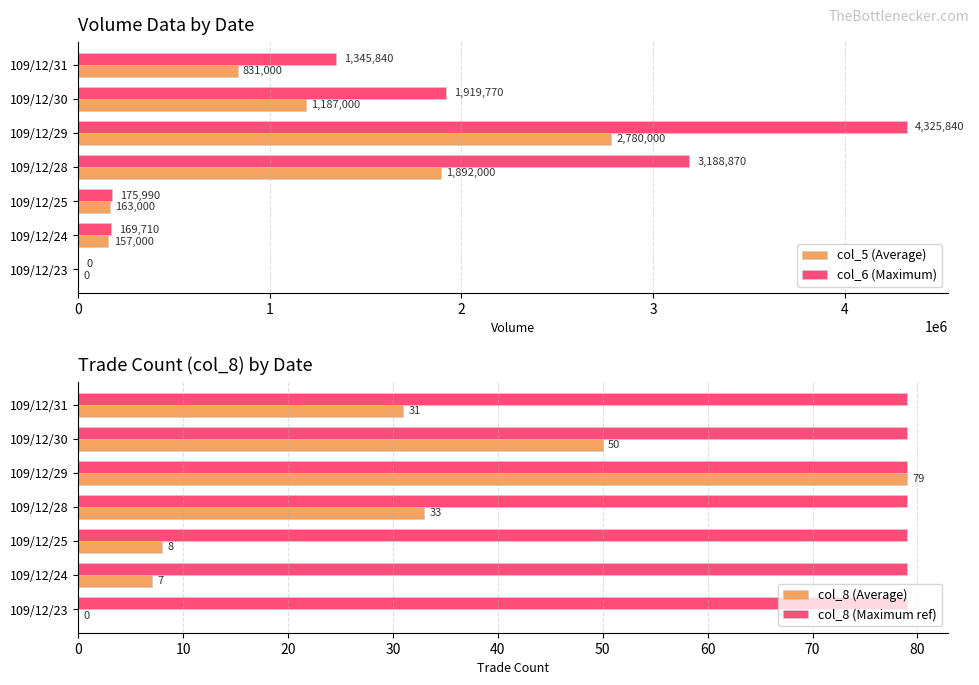

How many groups of bars are there?

7